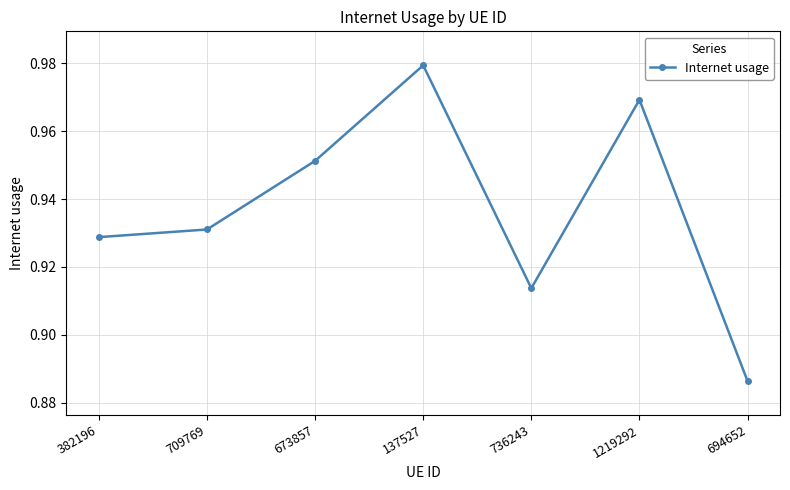

True or false: the data shows 0.2 at 1219292.

False